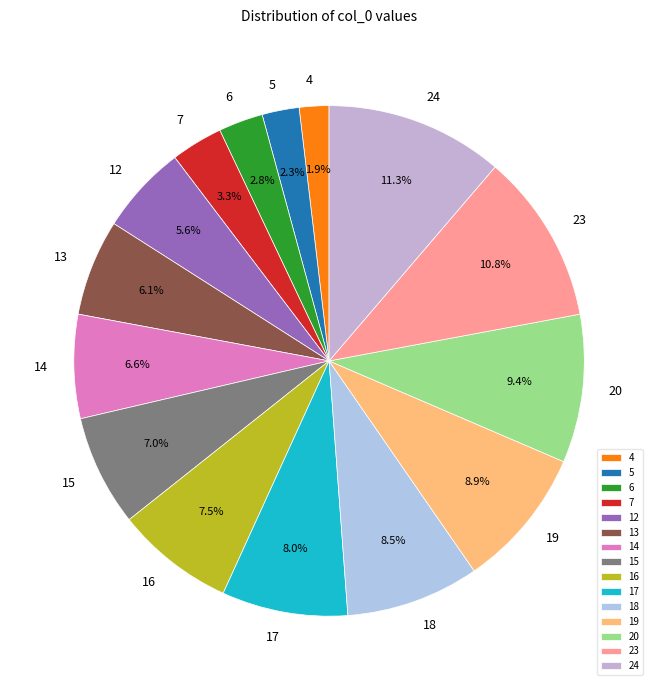

To the nearest percent, what is the difference between the largest and smallest slice percentages?

9%